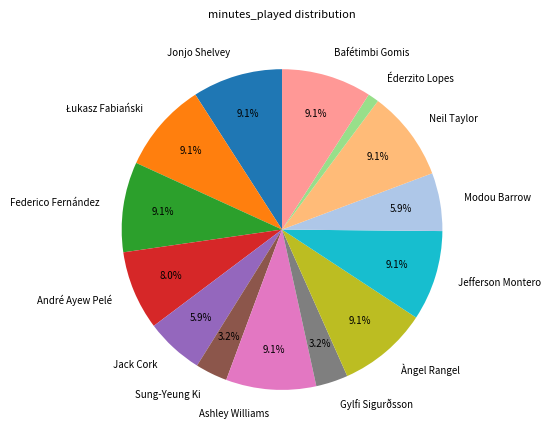

Which category has the smallest portion of the pie?

Éderzito Lopes